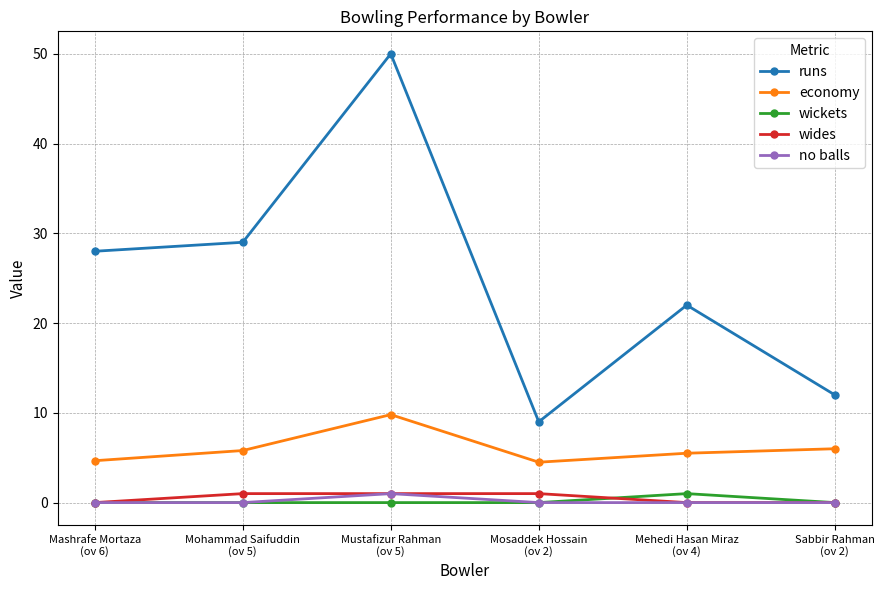

How many categories are shown in the chart?

6